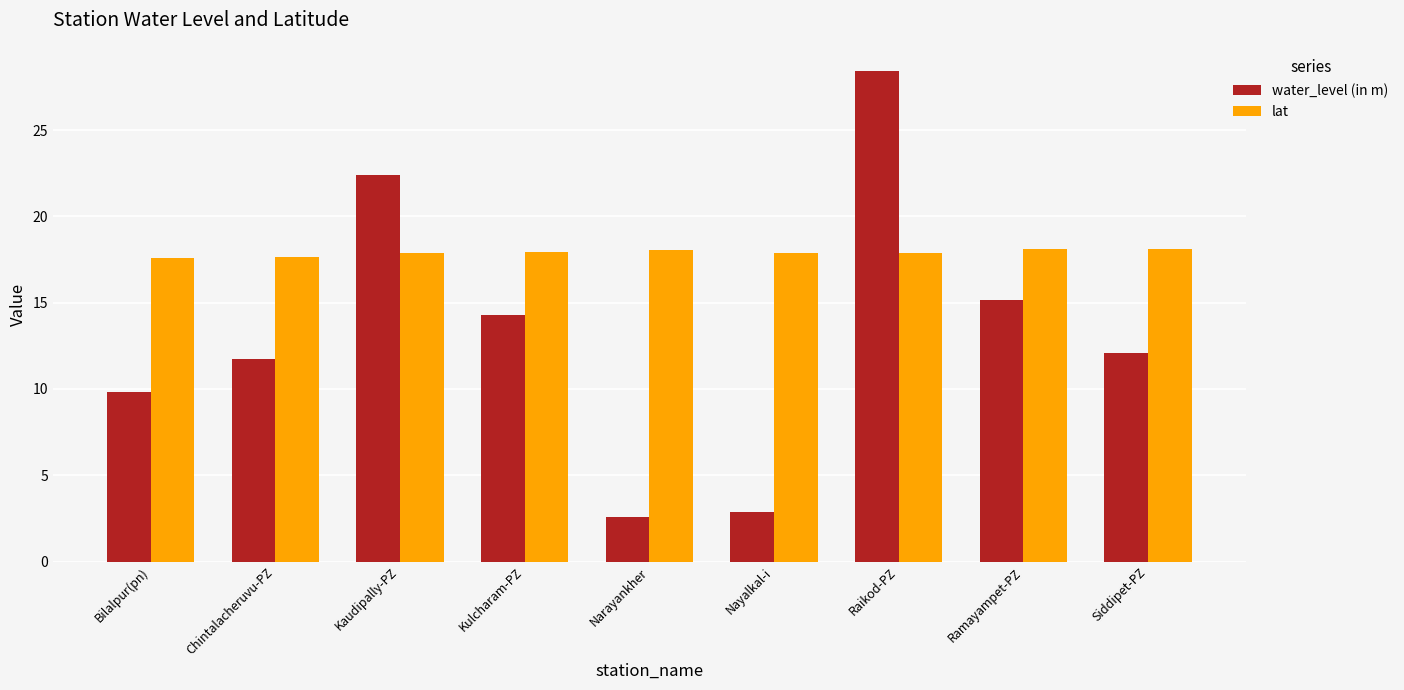

Is it true that lat equals 18.1 at Siddipet-PZ?

True